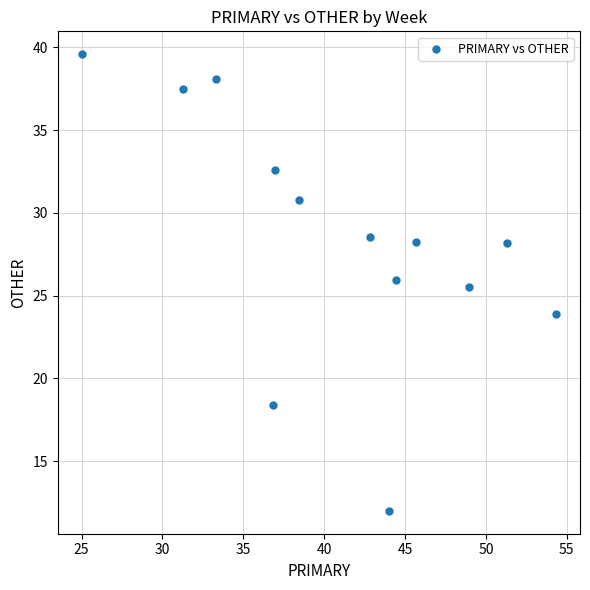

What Y value in the scatter plot is closest to 25?

25.5